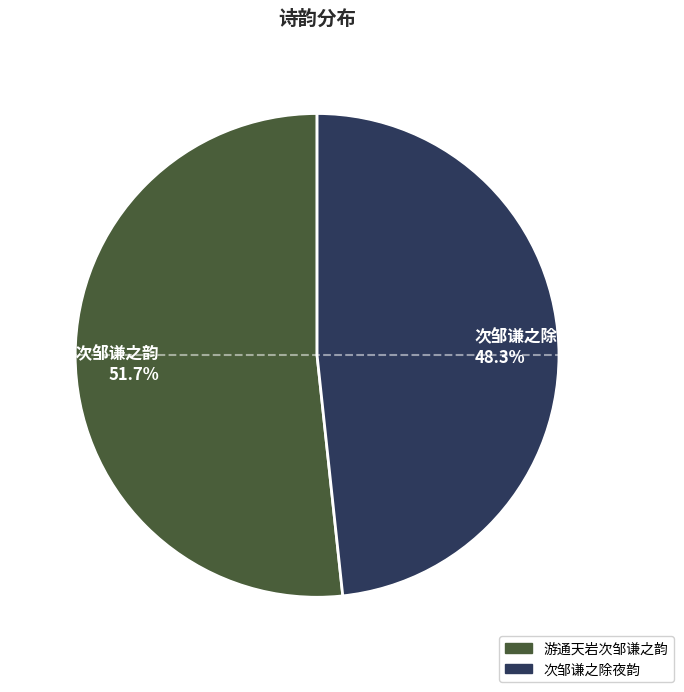

Is it true that 次邹谦之除夜韵 is 63% of the pie?

False